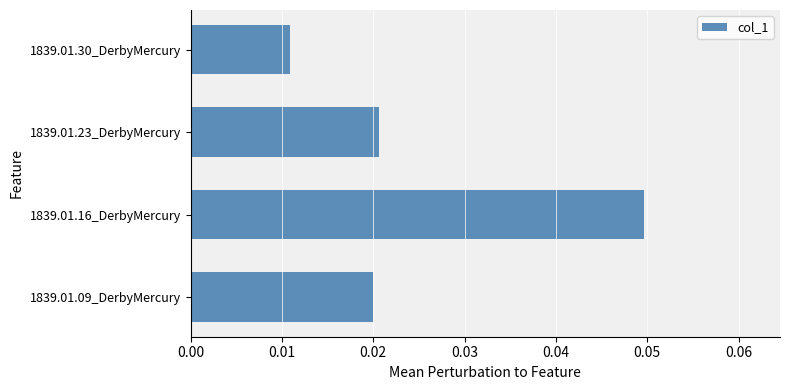

Rank the categories by value from lowest to highest.

1839.01.30_DerbyMercury, 1839.01.09_DerbyMercury, 1839.01.23_DerbyMercury, 1839.01.16_DerbyMercury